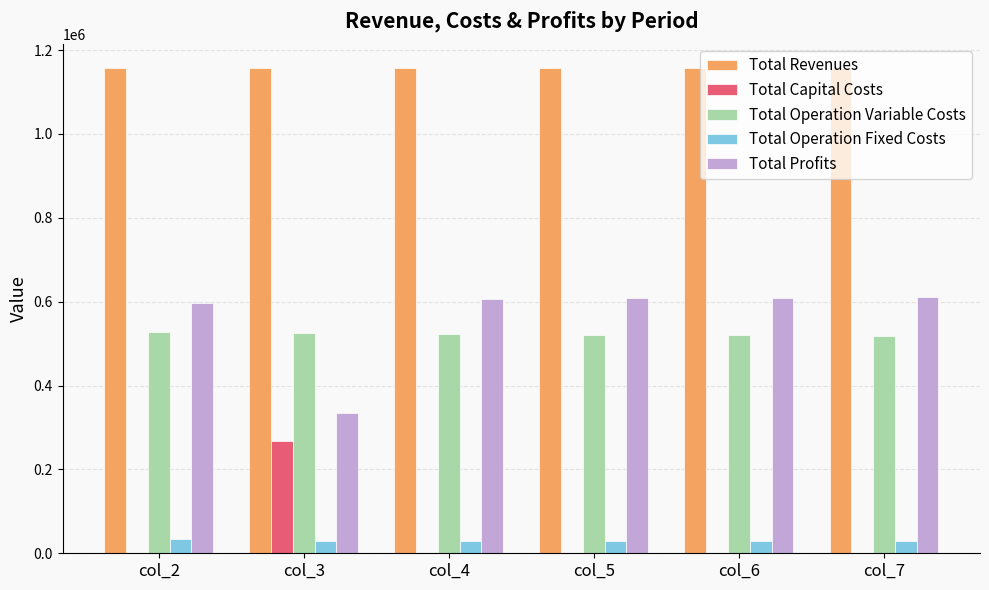

What is the sum of the Total Profits values at col_7 and col_2?

1208824.9